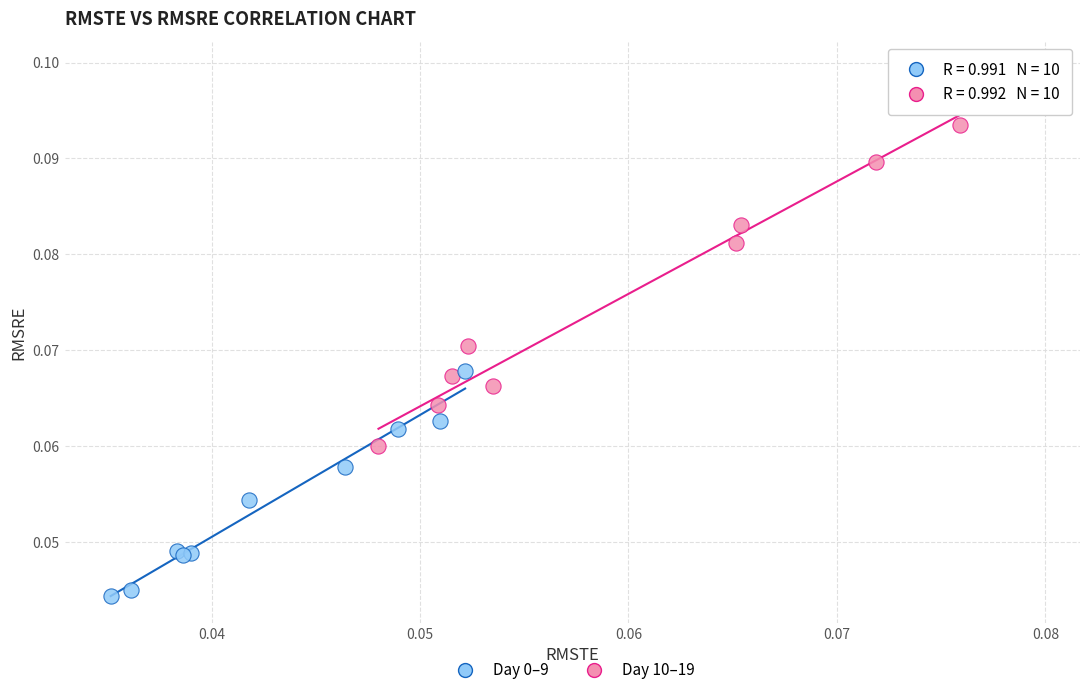

Which series reaches the minimum Y coordinate?

Day 10–19